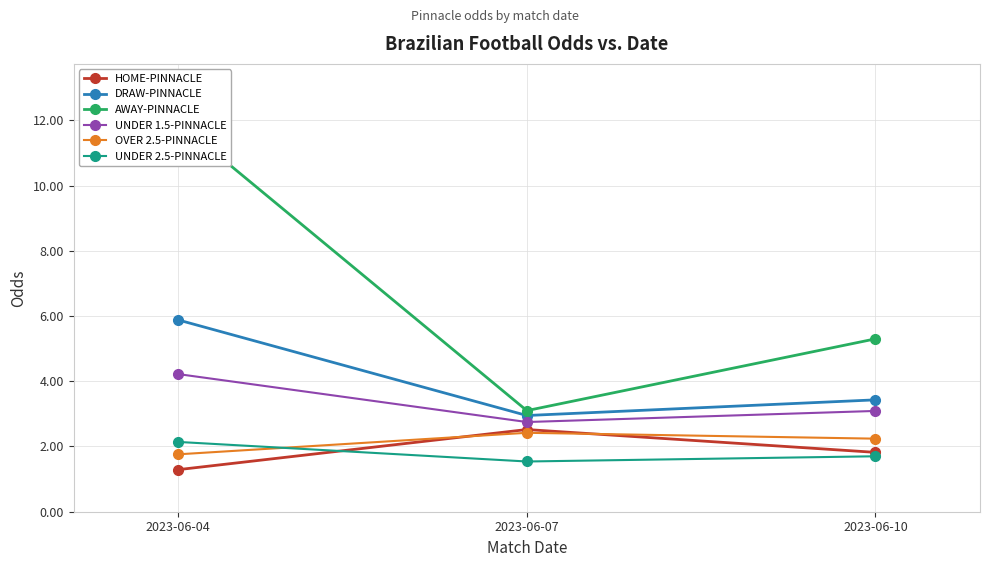

Is it true that UNDER 1.5-PINNACLE equals 2.8 at 2023-06-07?

True